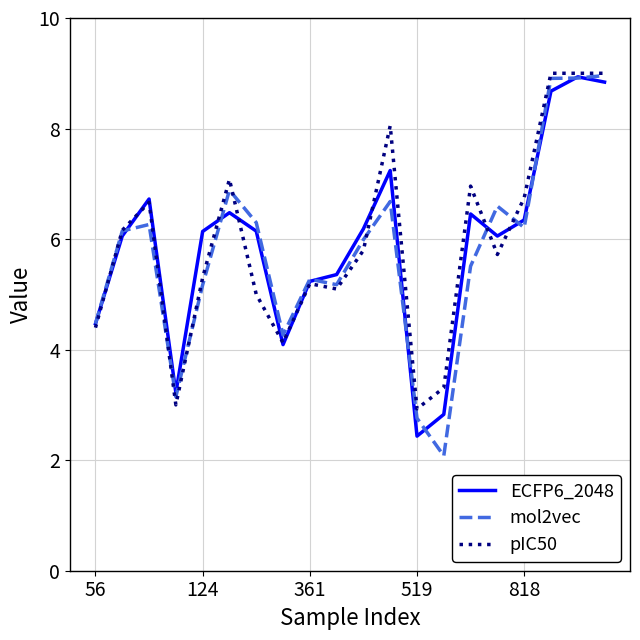

What is the maximum value shown in the chart?

9.0